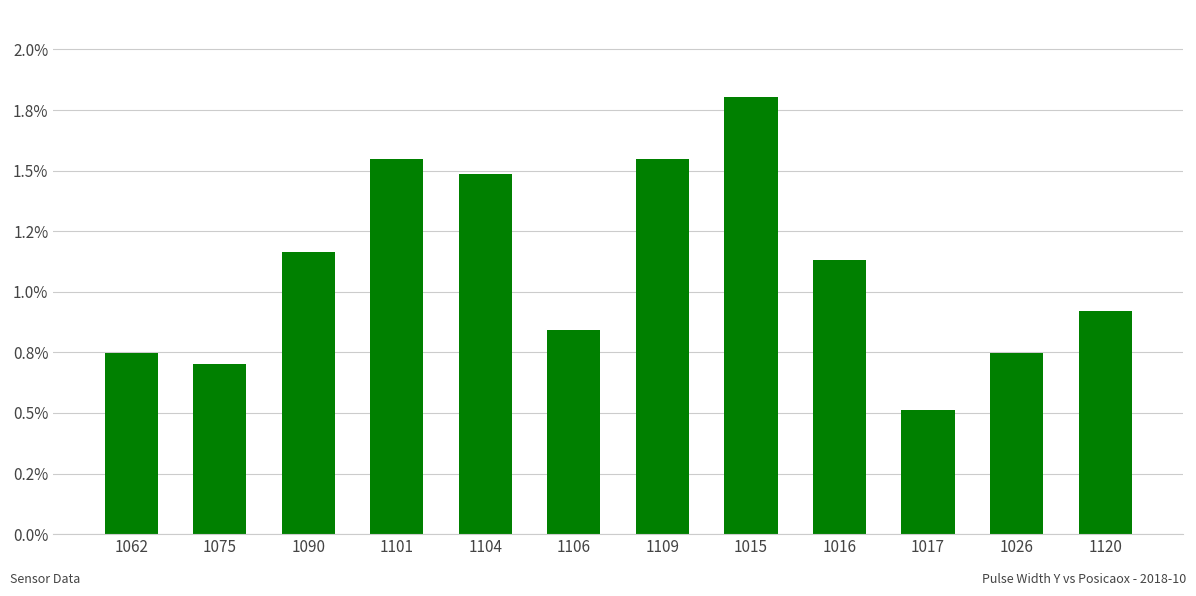

Reading left to right, list all the values displayed in this chart.

0.7	0.7	1.2	1.5	1.5	0.8	1.5	1.8	1.1	0.5	0.7	0.9